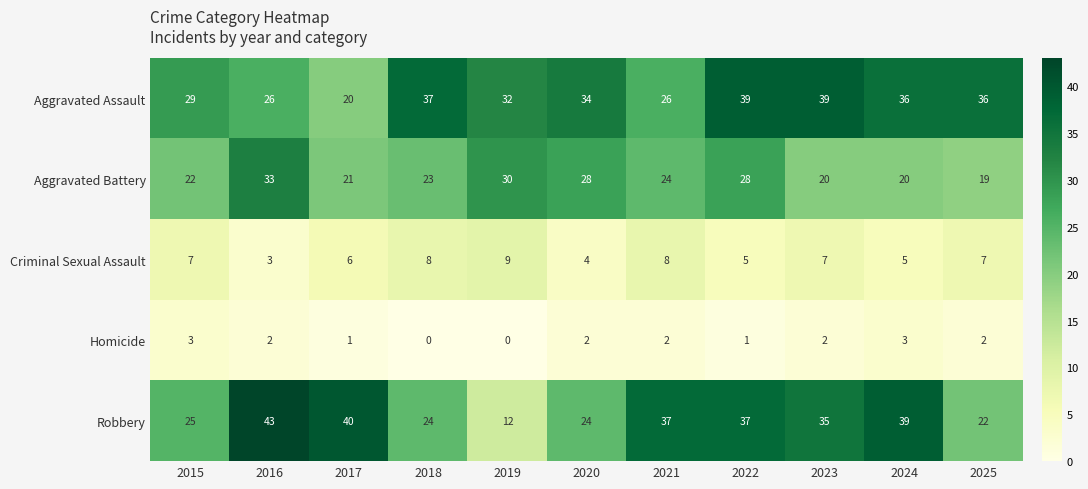

The Robbery series shows 35 at 2023. True or false?

True